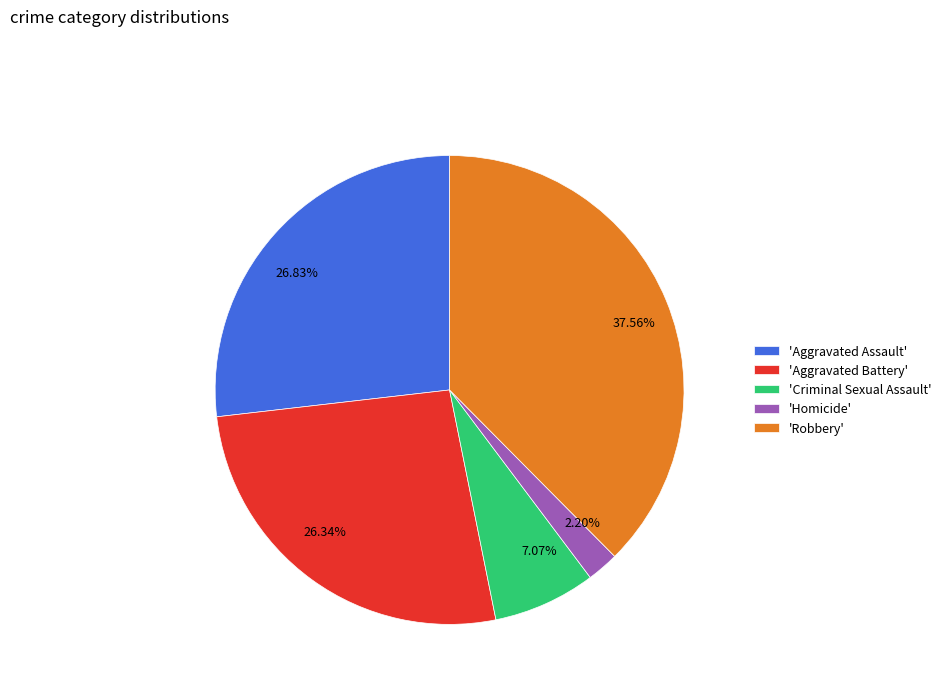

Is the sum of 26.34% and 37.56% greater than half?

Yes